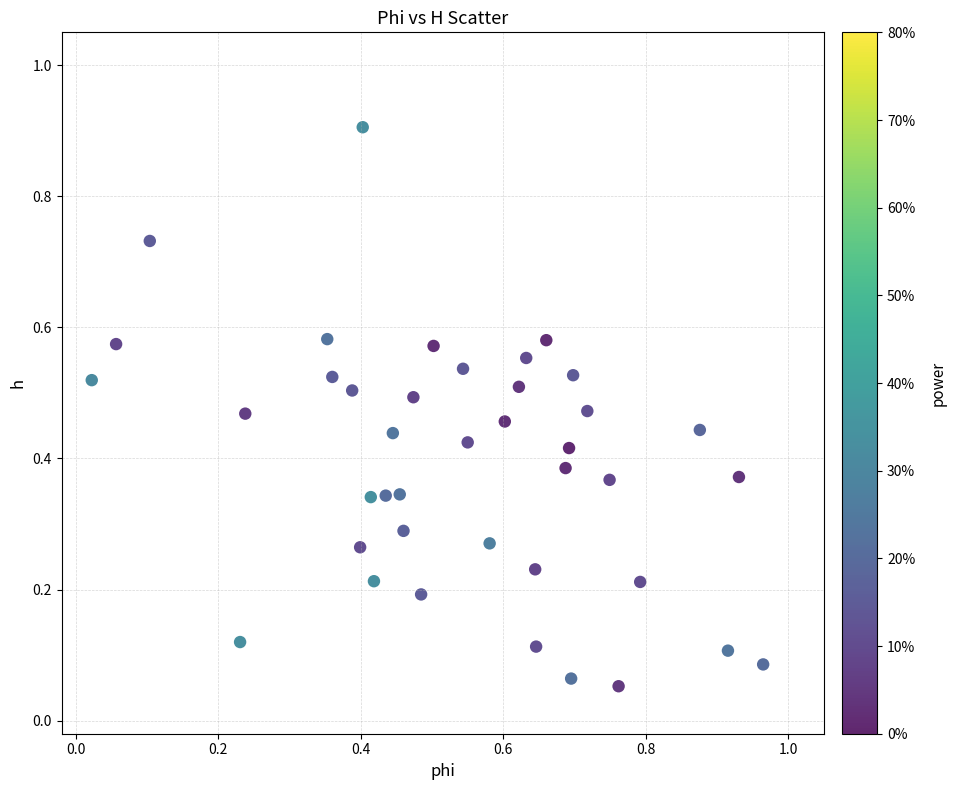

What is the range of X values (max minus min)?

0.9